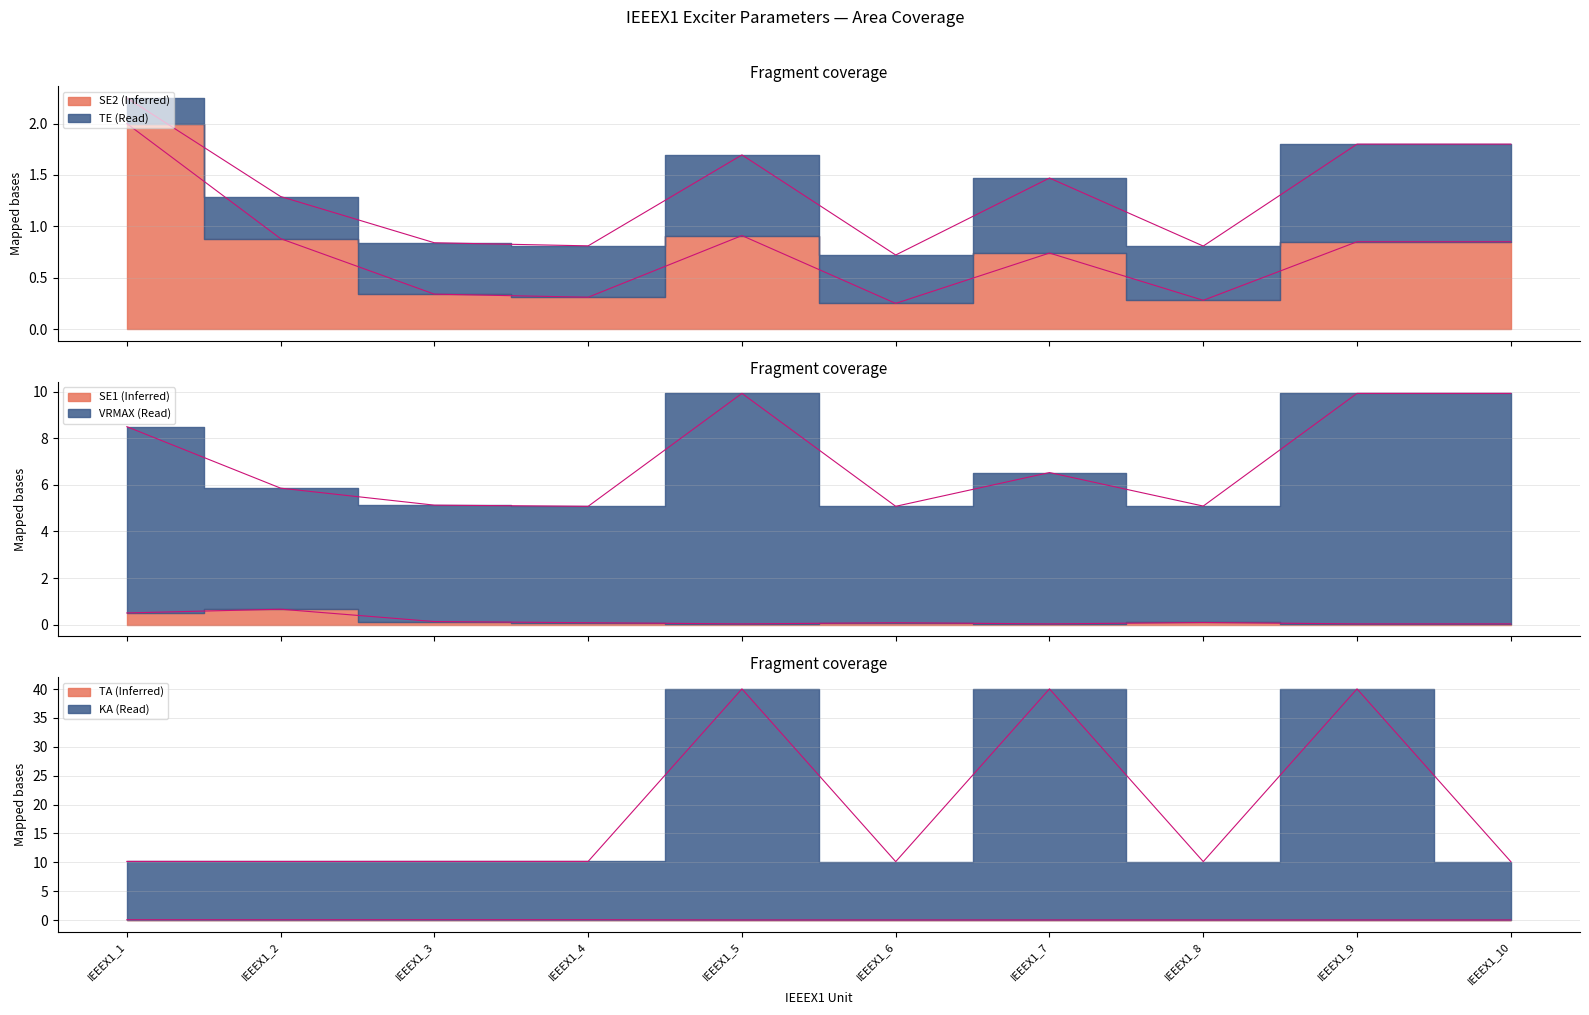

In KA, how many points are higher than both neighbors (excluding endpoints)?

3